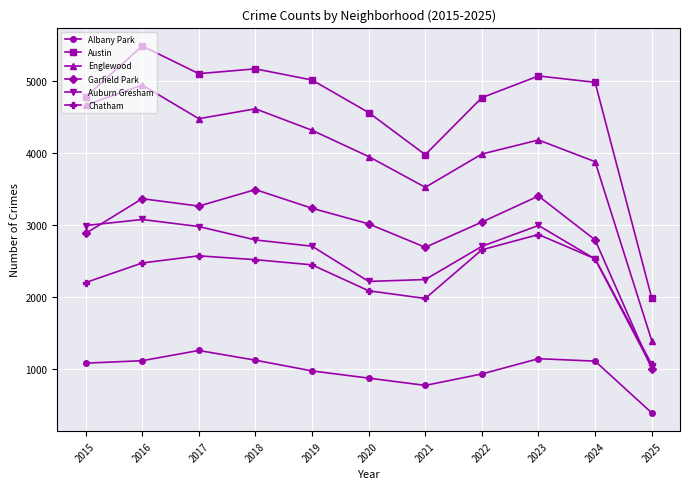

True or false: Austin has more than 0 points higher than both neighbors.

True